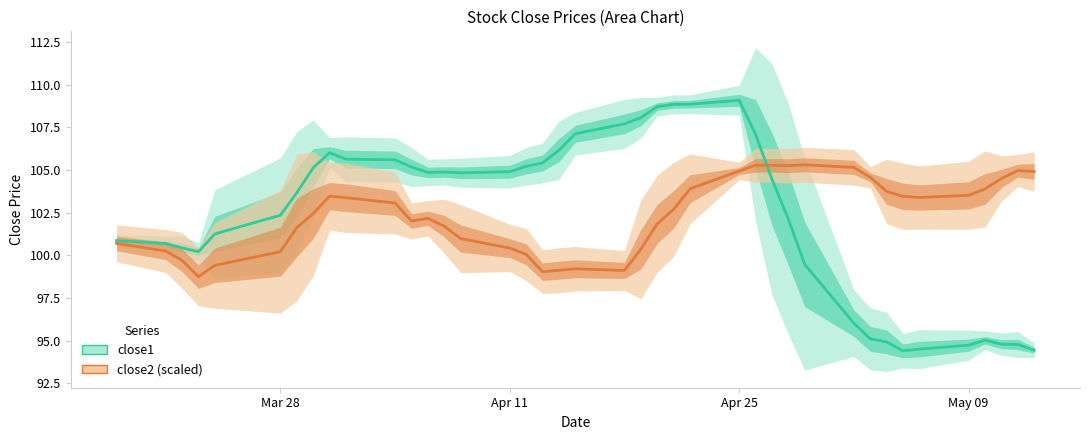

True or false: close2 (scaled) and close1 intersect in this chart.

True